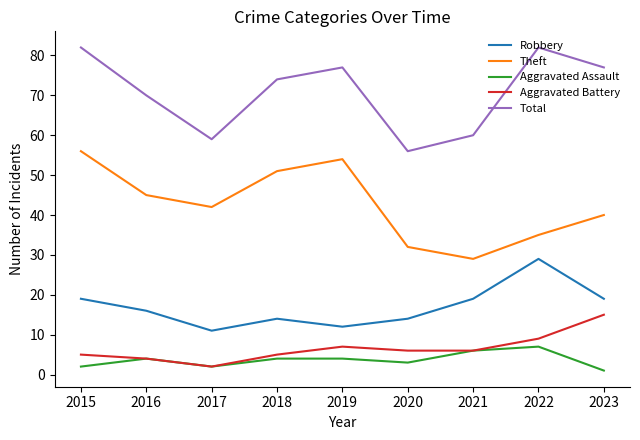

Is the value of Aggravated Battery at 2017 greater than the value of Aggravated Assault at 2023?

Yes